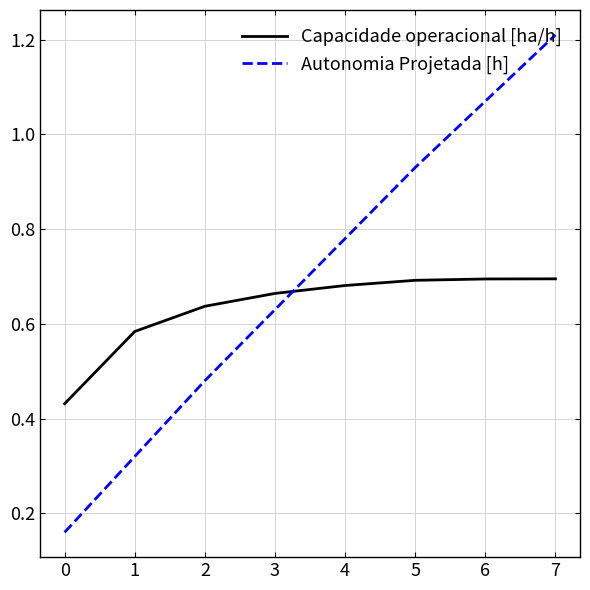

The Capacidade operacional [ha/h] series shows 0.3 at 1. True or false?

False